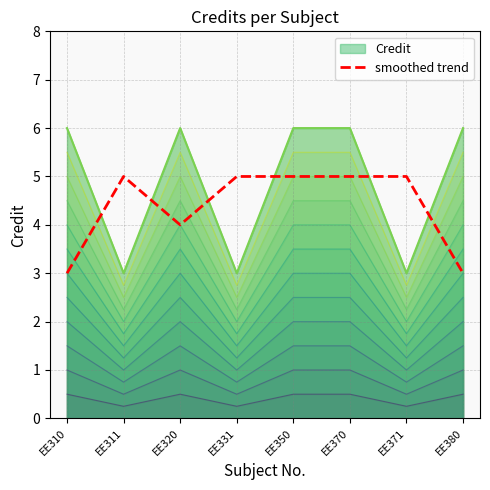

Is the value of smoothed trend at EE350 greater than the value of Credit at EE311?

Yes